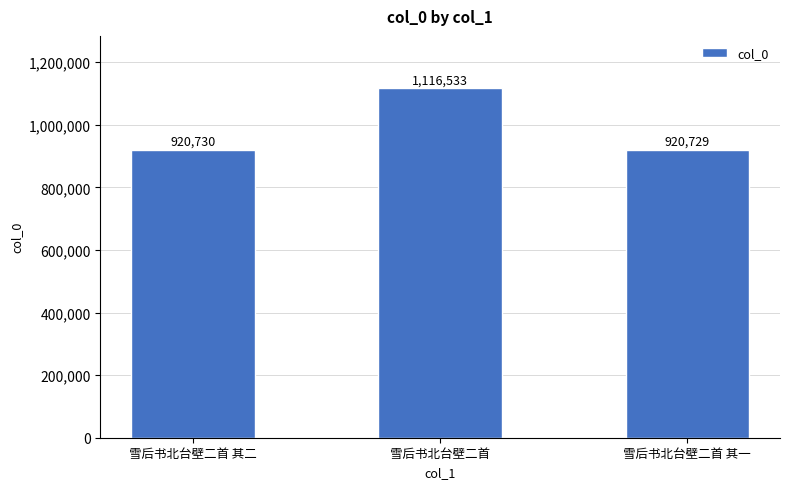

List the labels in order of value, smallest first.

雪后书北台壁二首 其一, 雪后书北台壁二首 其二, 雪后书北台壁二首